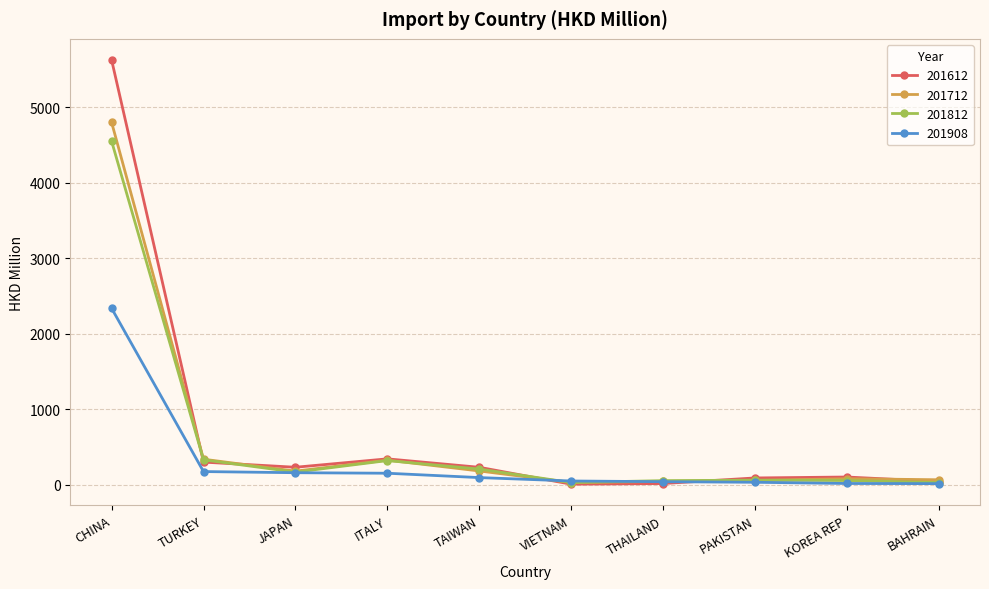

What is the sum of all 201612 values?

6992.0